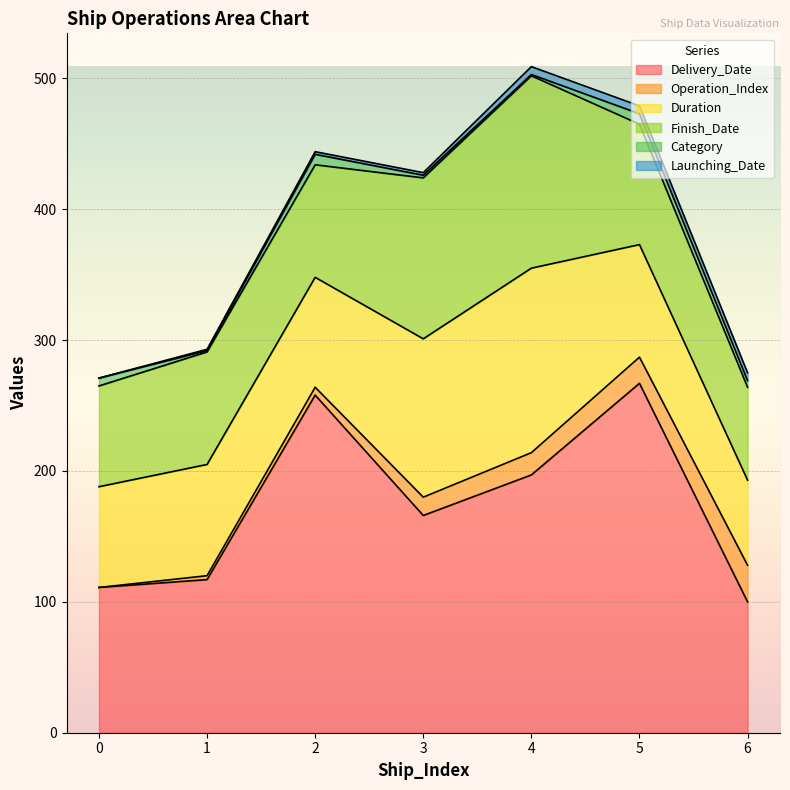

True or false: Delivery_Date and Operation_Index cross at least once.

False